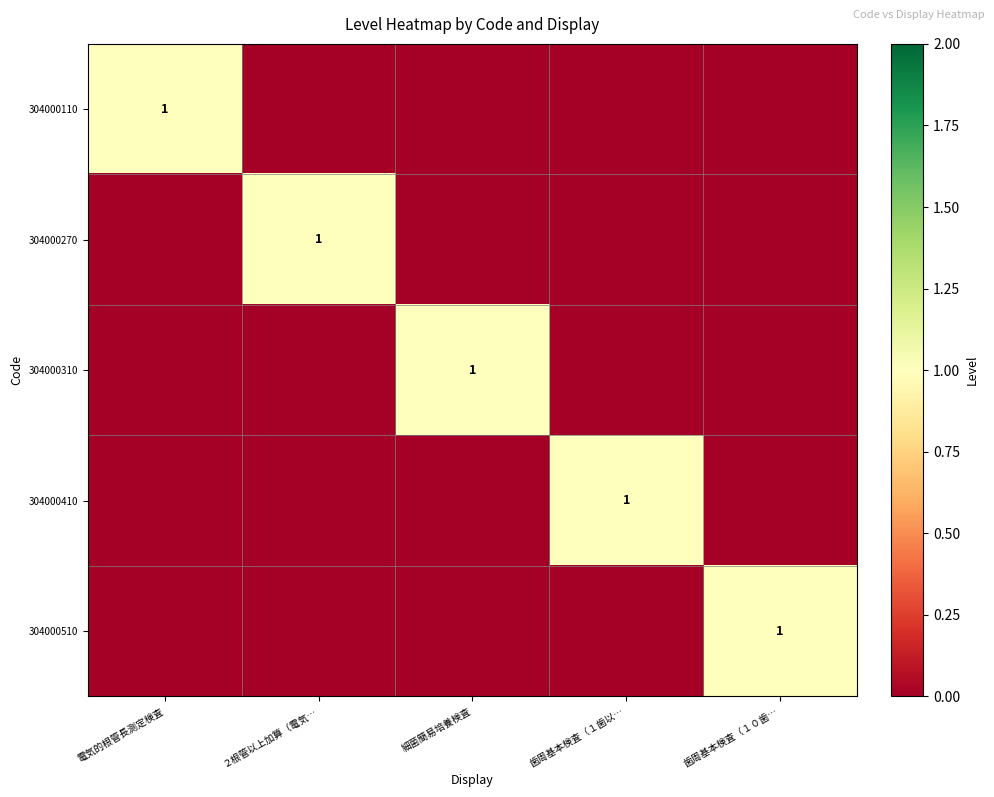

The value of 304000110 at 電気的根管長測定検査 is 1. True or false?

True